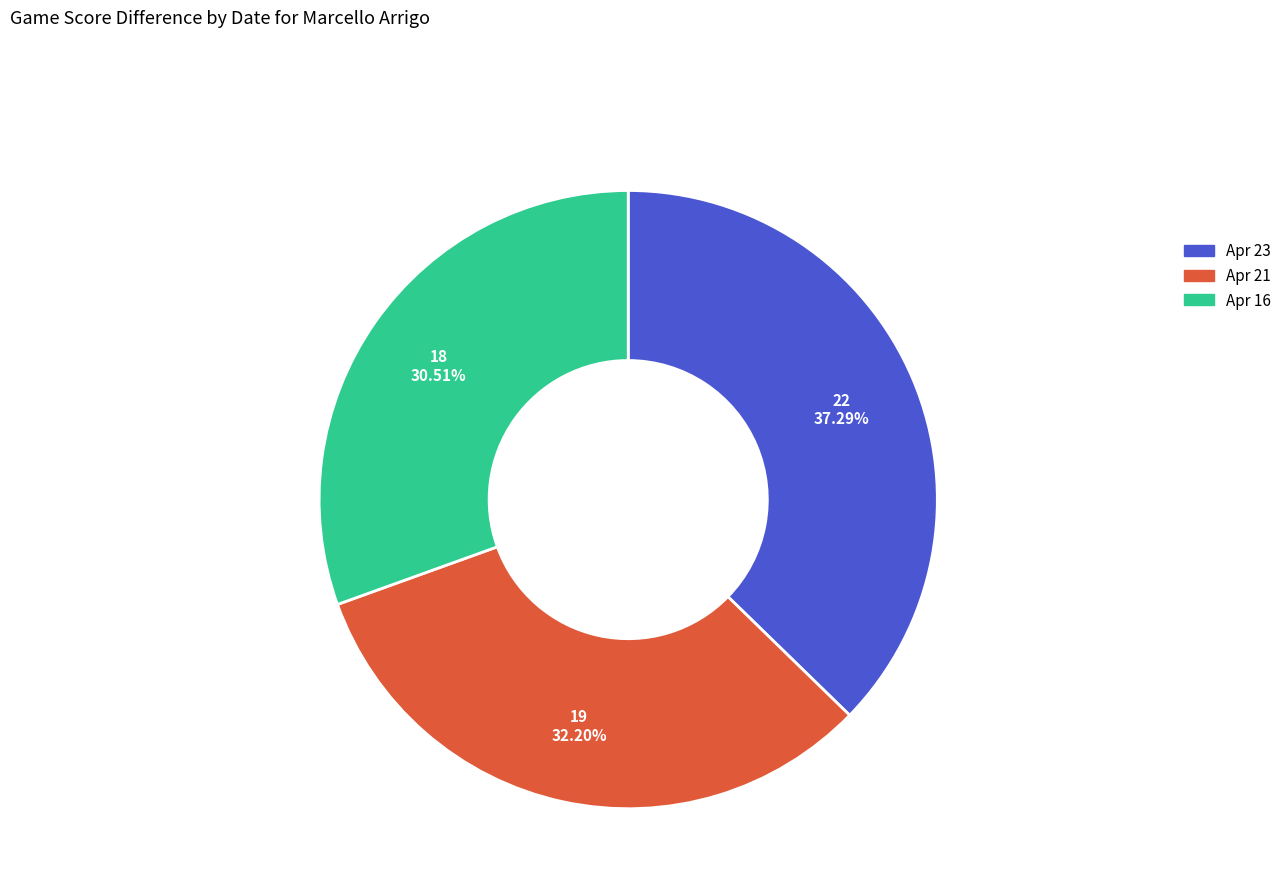

How much of the chart is everything except Apr 21?

67.8%